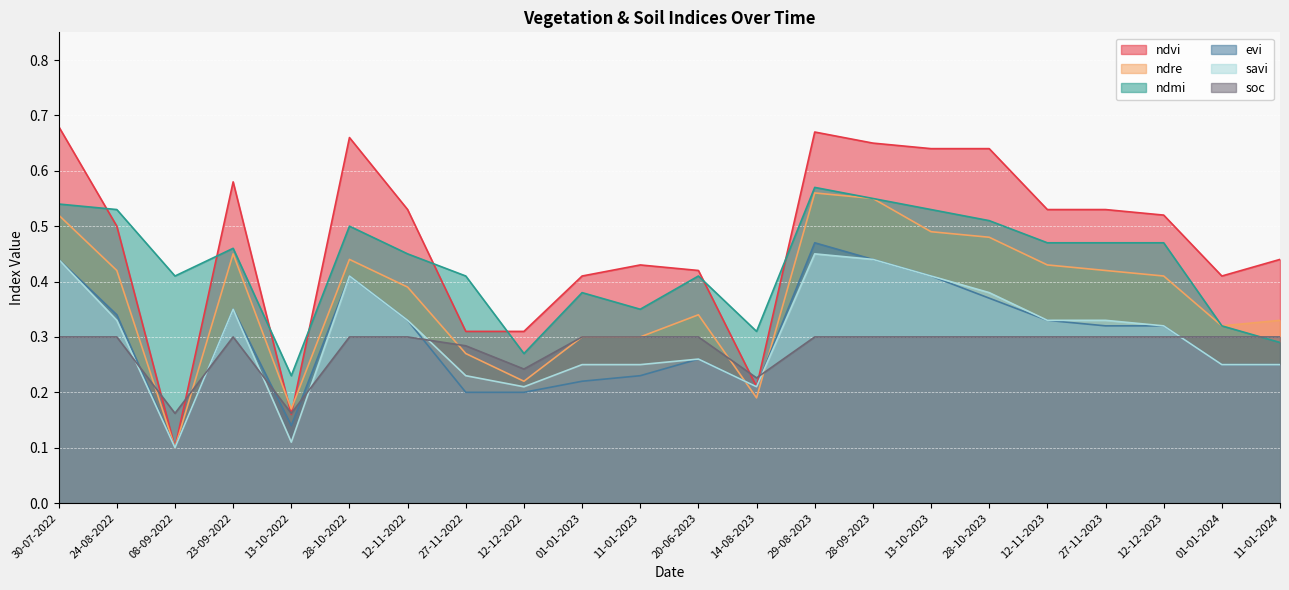

What is the sum of the evi values at 11-01-2023 and 12-11-2023?

0.6